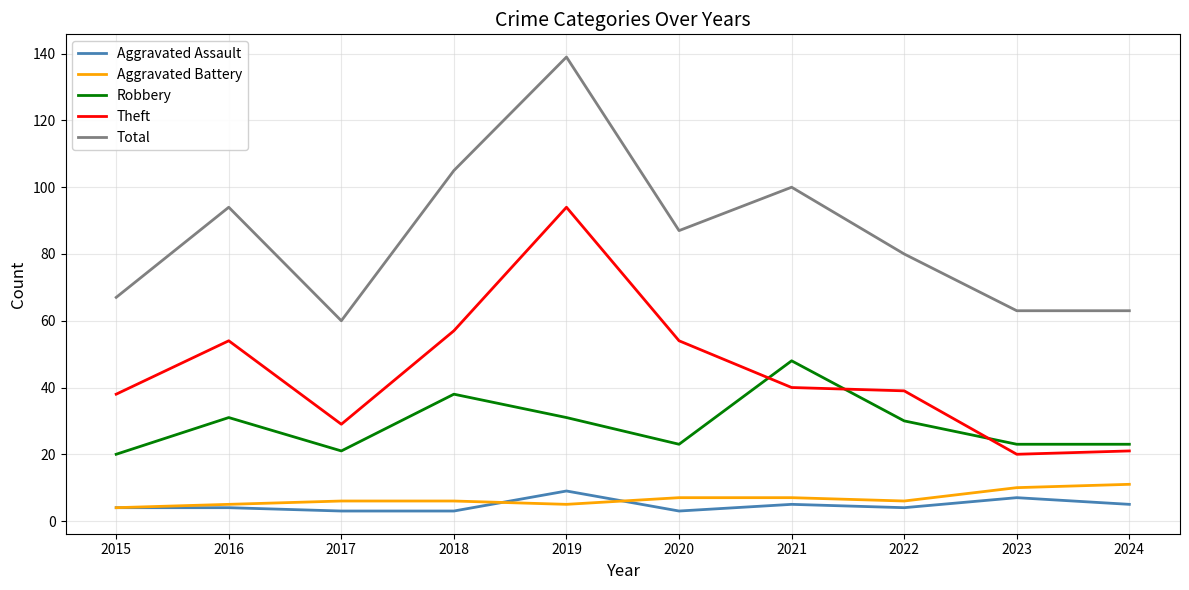

What is the difference between the highest and lowest values at 2018?

102